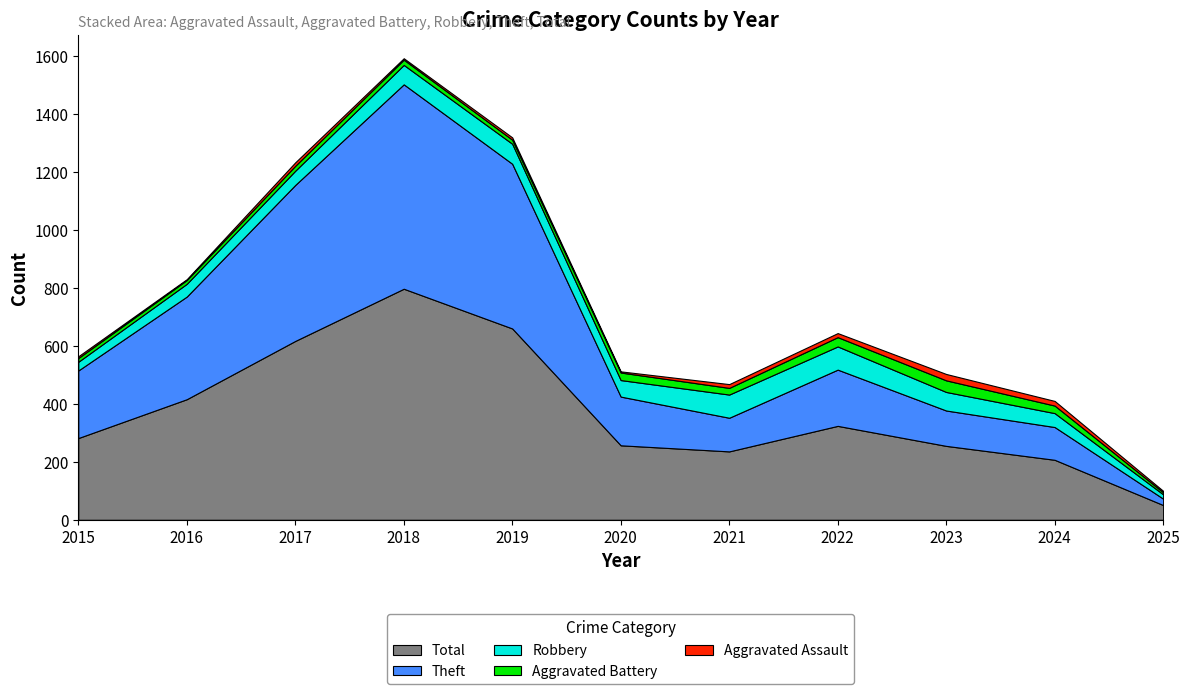

The Aggravated Battery series shows 44 at 2022. True or false?

False